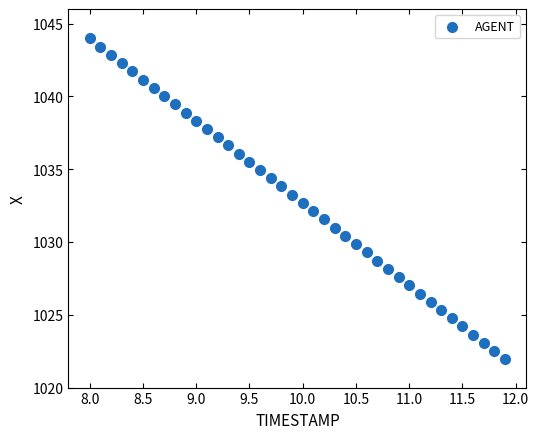

What is the range of Y values (max minus min)?

22.0